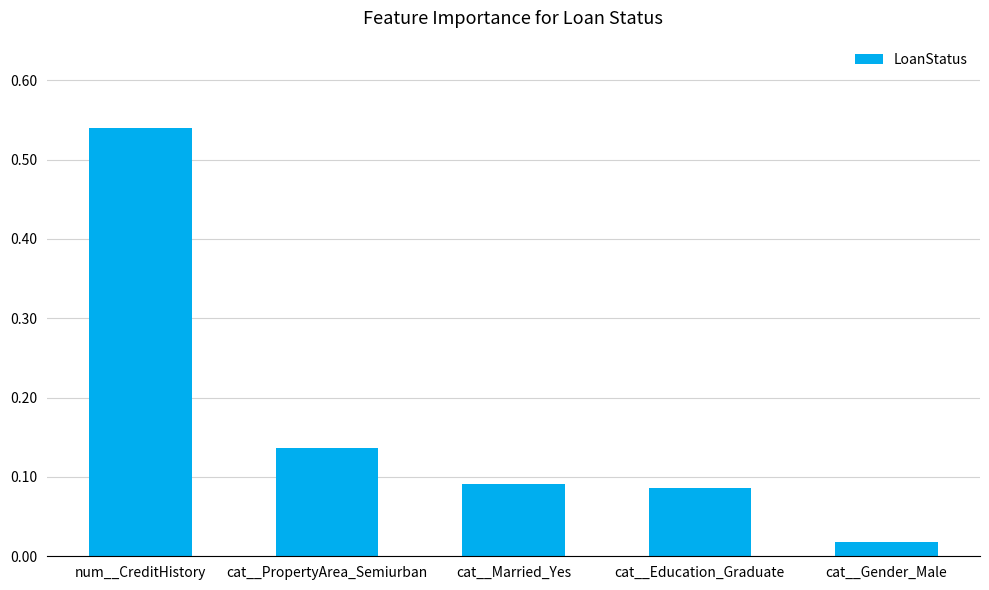

Where is the data nearest to the value 0?

cat__Gender_Male